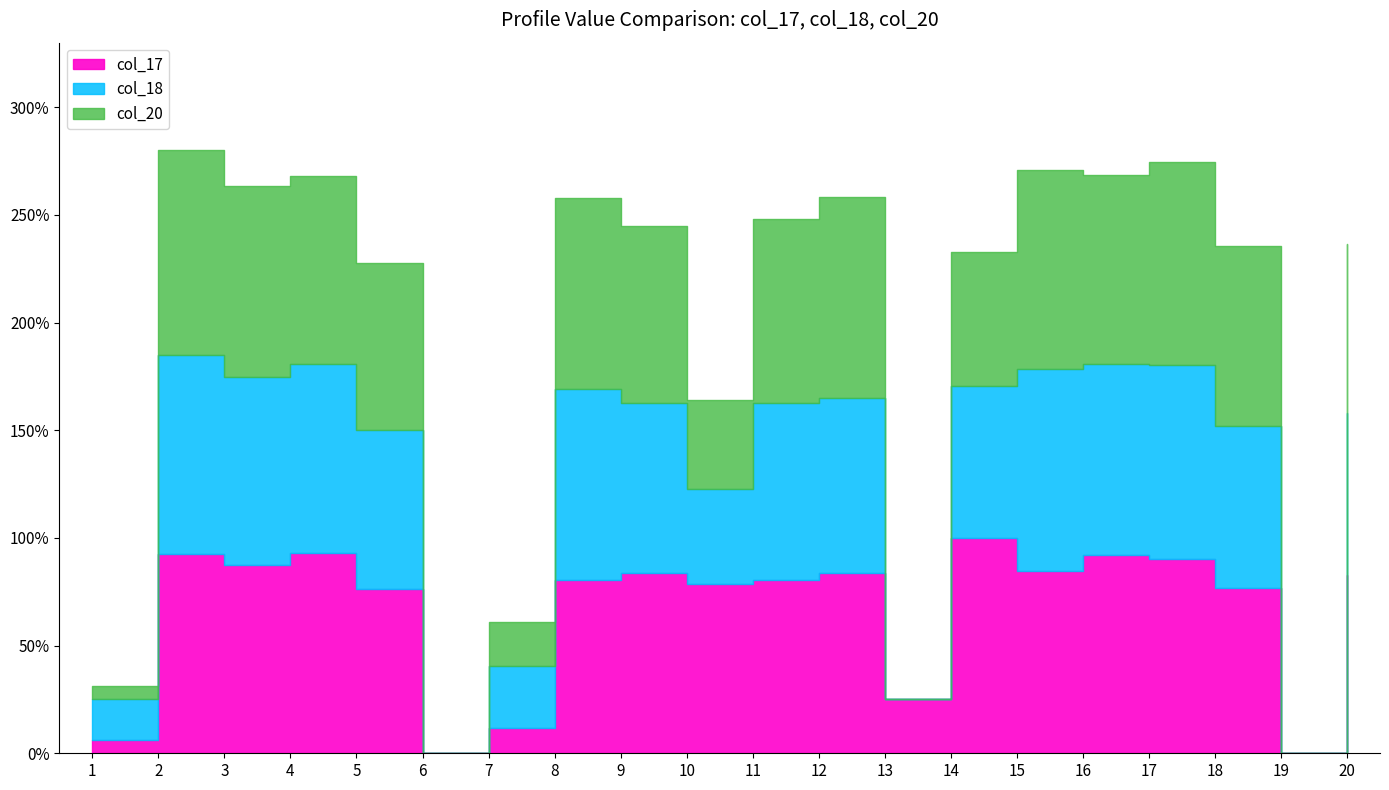

What is the sum of all col_18 values?

12.0